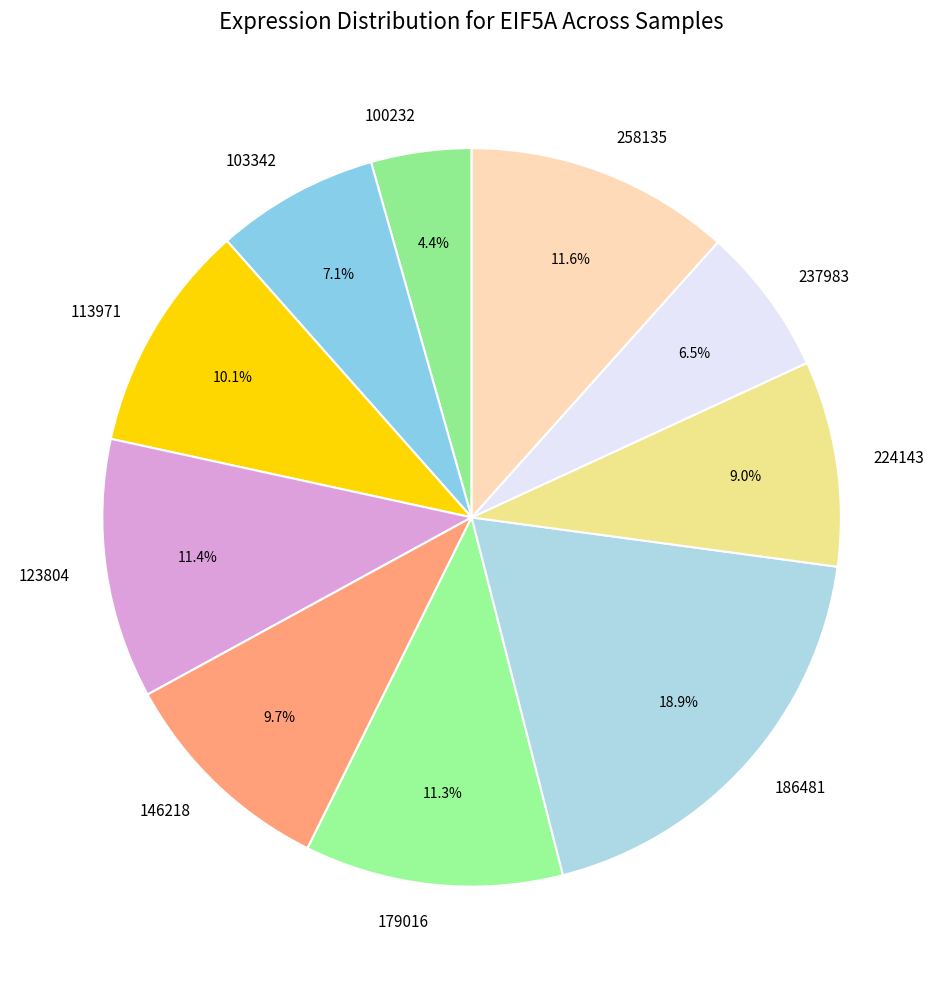

What percentage is the 179016 slice, to the nearest percent?

11%